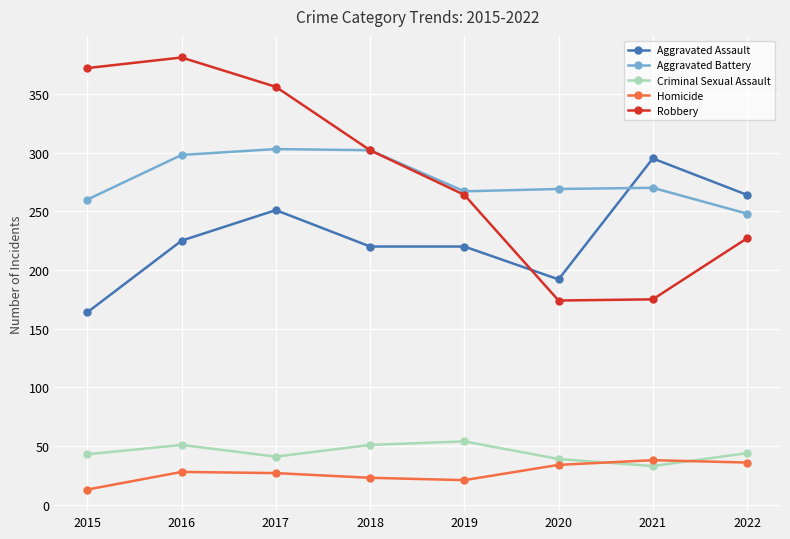

How many categories are shown in the chart?

8